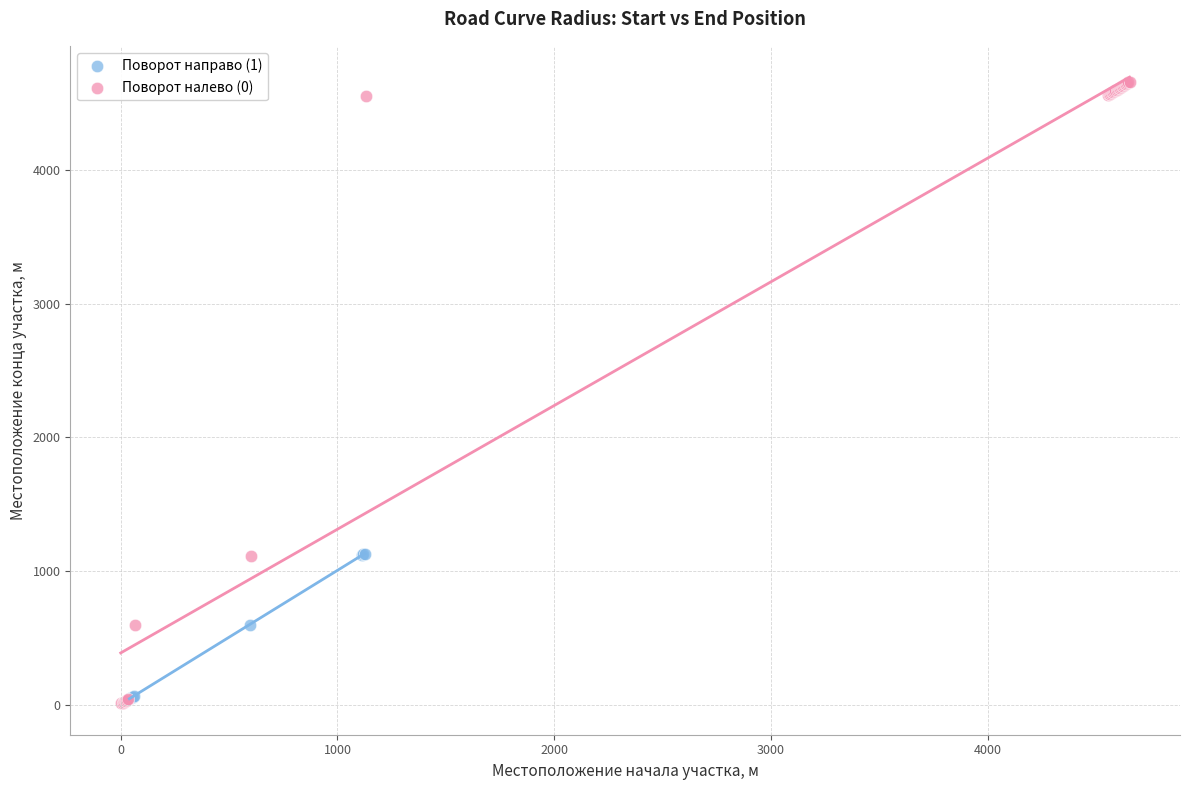

Which series reaches the maximum Y coordinate?

Поворот налево (0)